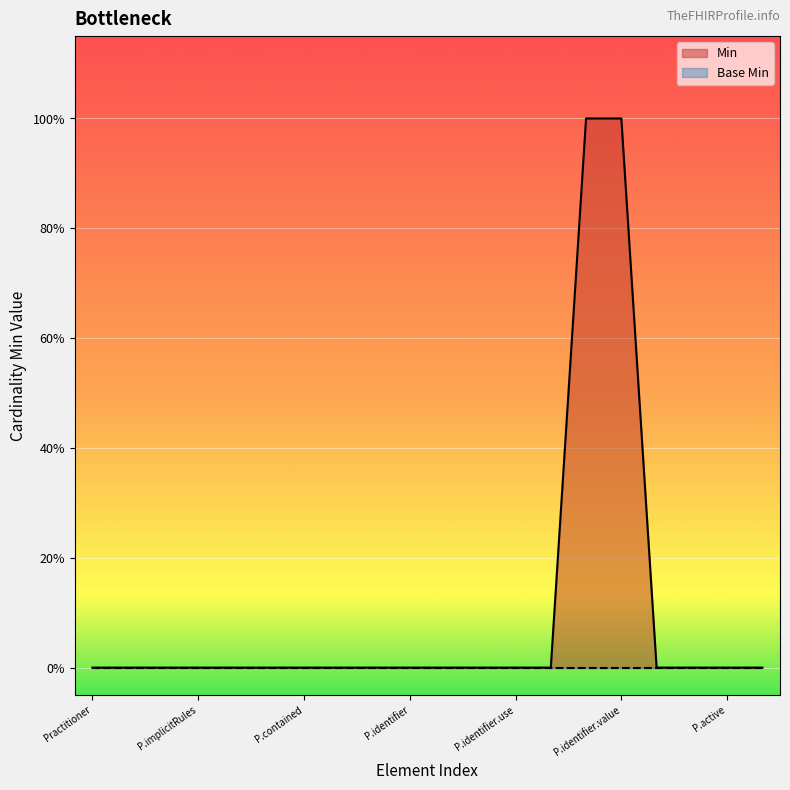

True or false: the data shows 0 at Practitioner.id.

False